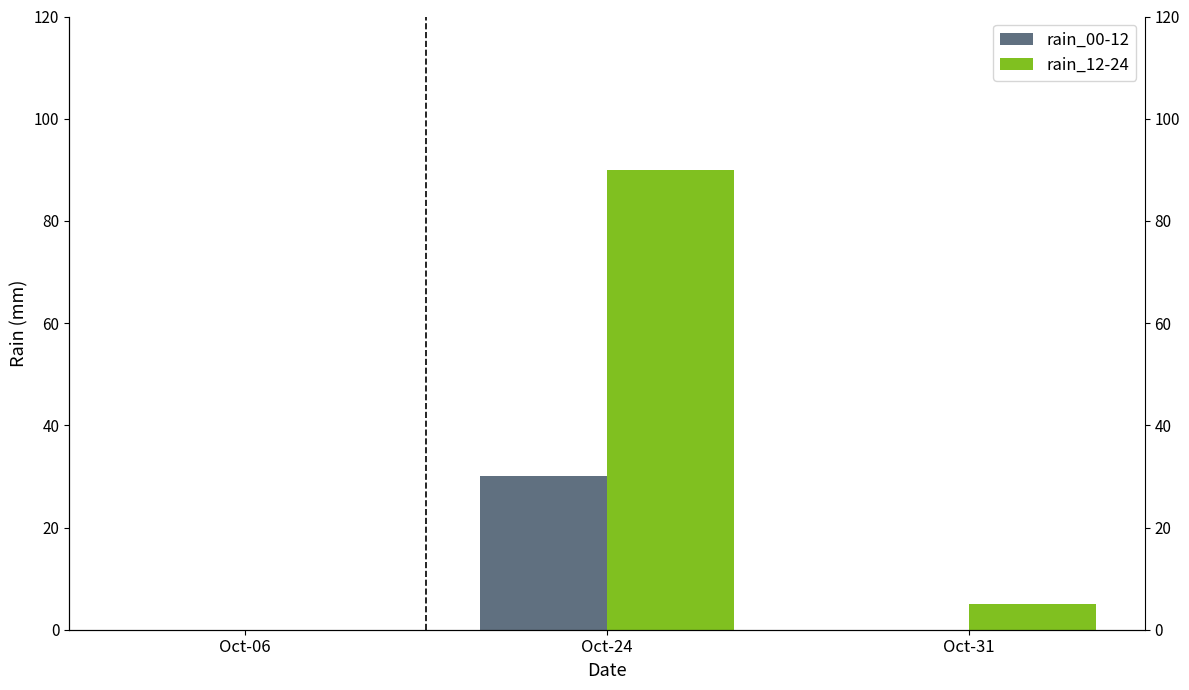

The rain_00-12 series shows 0 at Oct-31. True or false?

True